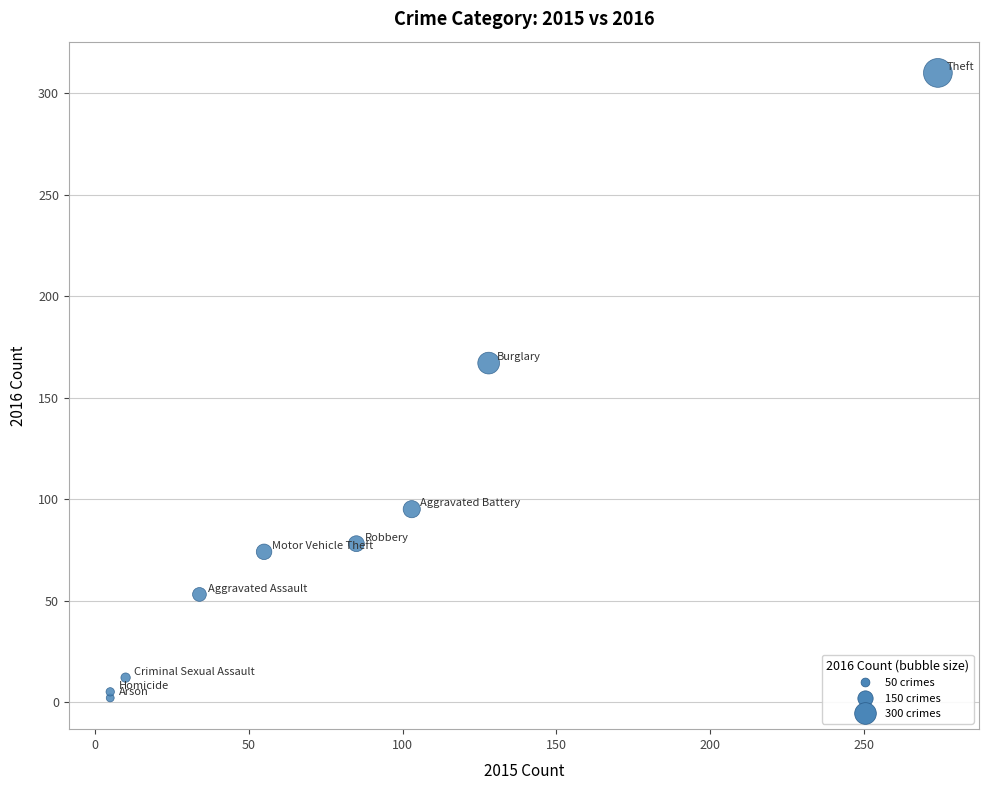

What Y value in the scatter plot is closest to 156?

167